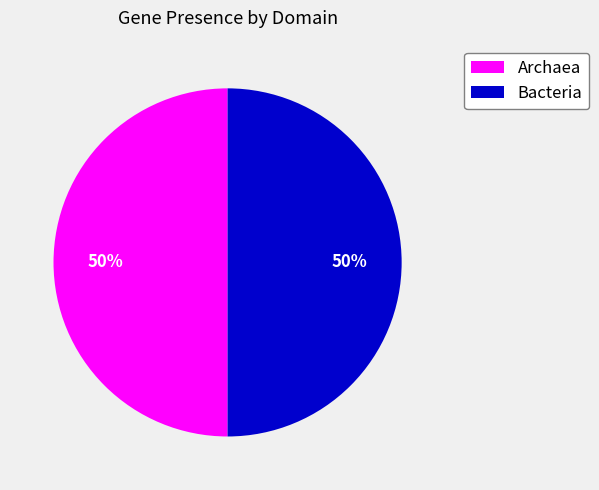

To the nearest percent, what is the average slice percentage?

50%